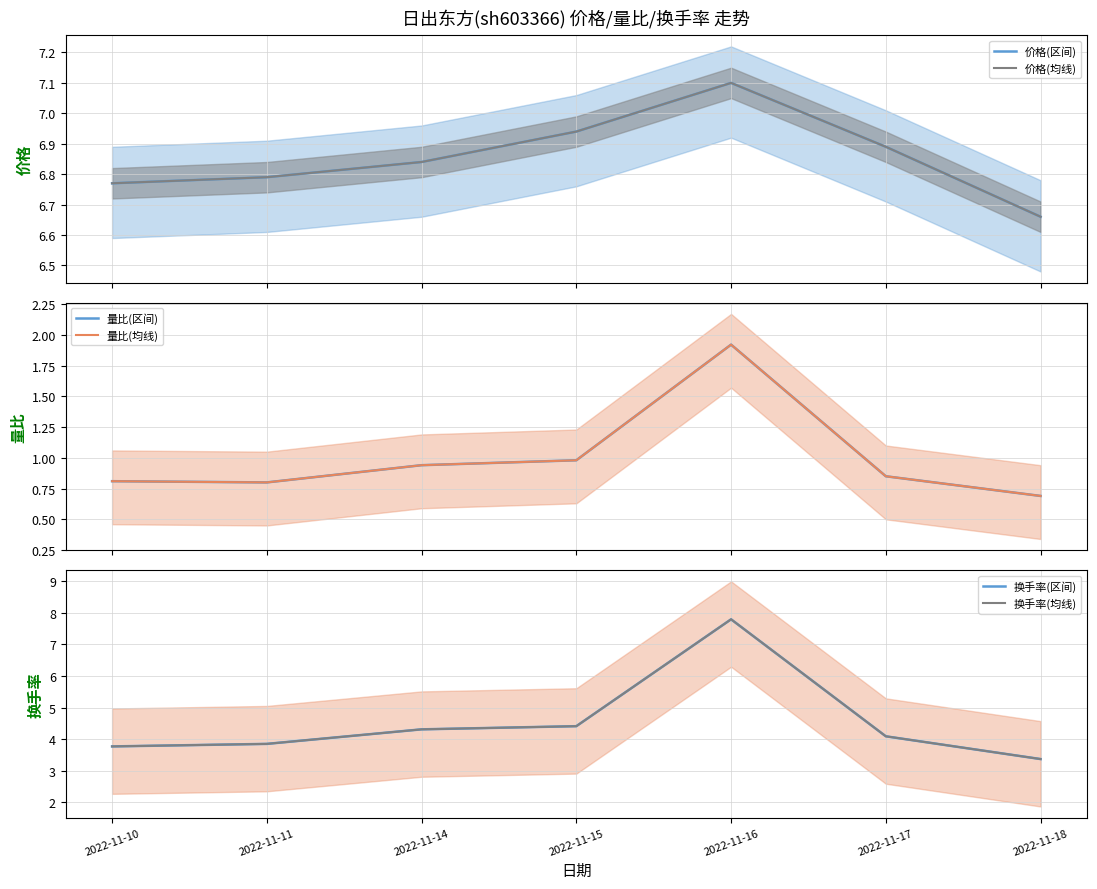

What is the difference between the maximum and minimum values in the 换手率(均线) series?

4.4